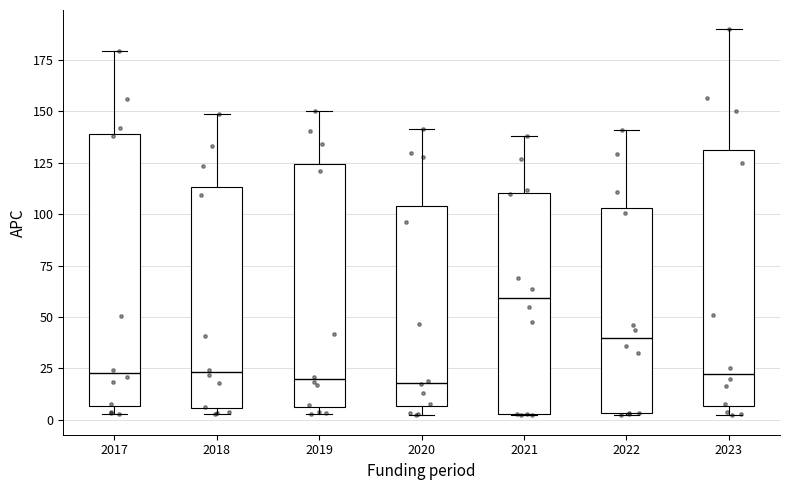

Comparing the boxes themselves (not the whiskers), which one is the tallest?

2017